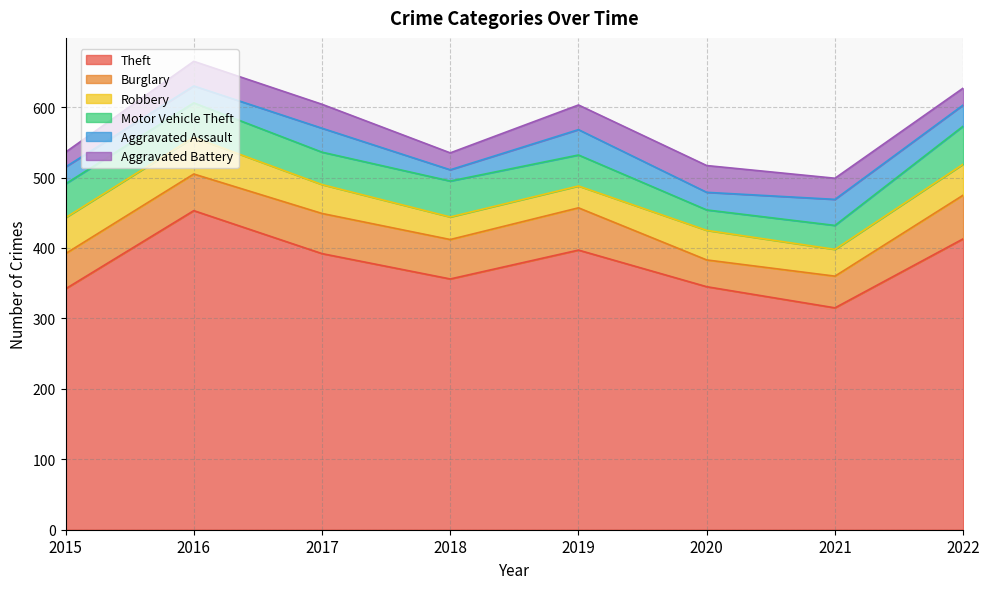

What is the highest value of the Robbery series?

52